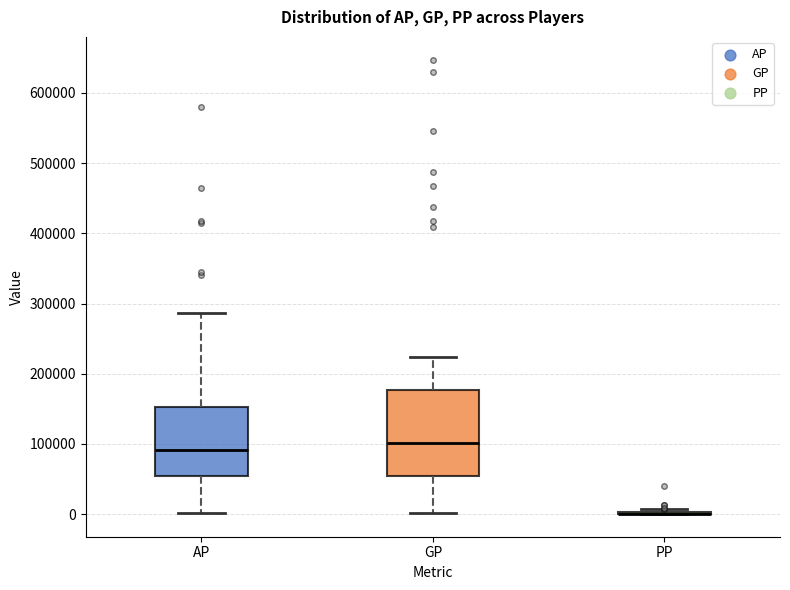

Comparing the boxes themselves (not the whiskers), which one is the tallest?

GP